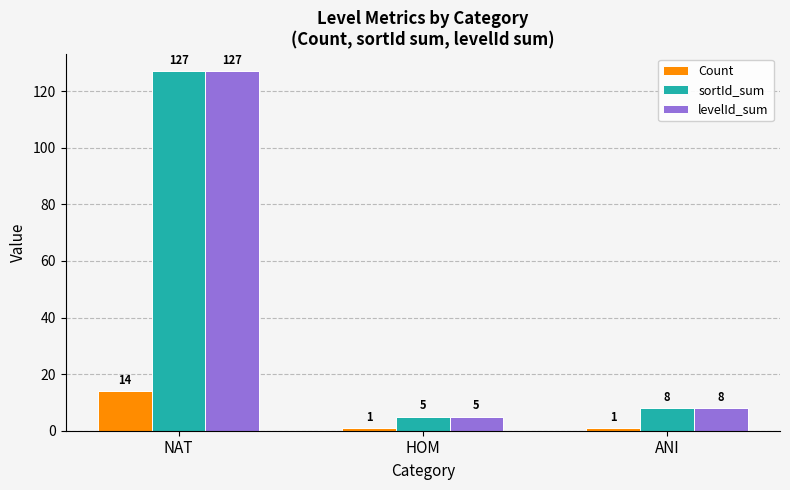

What is the average value of the levelId_sum series?

47